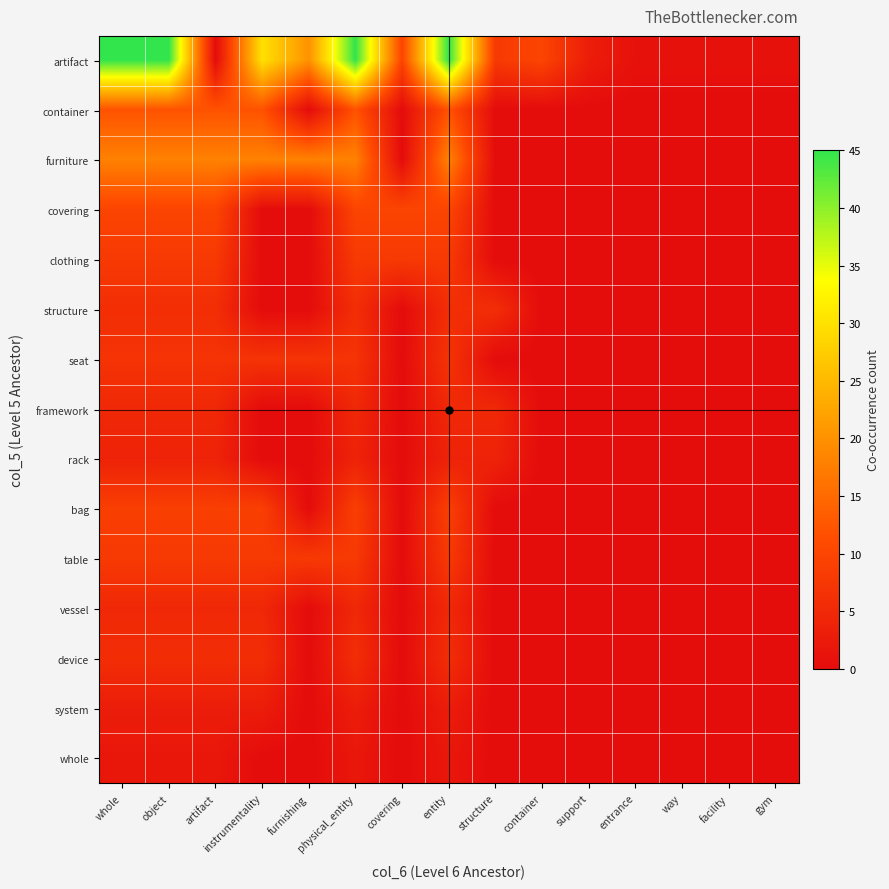

Reading right to left, transcribe all the data shown in this chart.

artifact: gym=1	facility=1	way=1	entrance=1	support=3	container=10	structure=8	entity=45	covering=10	physical_entity=45	furnishing=20	instrumentality=30	artifact=0	object=45	whole=45
container: gym=0	facility=0	way=0	entrance=0	support=0	container=0	structure=0	entity=12	covering=0	physical_entity=12	furnishing=0	instrumentality=12	artifact=12	object=12	whole=12
furniture: gym=0	facility=0	way=0	entrance=0	support=0	container=0	structure=0	entity=18	covering=0	physical_entity=18	furnishing=18	instrumentality=18	artifact=18	object=18	whole=18
covering: gym=0	facility=0	way=0	entrance=0	support=0	container=0	structure=0	entity=10	covering=10	physical_entity=10	furnishing=0	instrumentality=0	artifact=10	object=10	whole=10
clothing: gym=0	facility=0	way=0	entrance=0	support=0	container=0	structure=0	entity=8	covering=8	physical_entity=8	furnishing=0	instrumentality=0	artifact=8	object=8	whole=8
structure: gym=0	facility=0	way=0	entrance=0	support=0	container=0	structure=6	entity=6	covering=0	physical_entity=6	furnishing=0	instrumentality=0	artifact=6	object=6	whole=6
seat: gym=0	facility=0	way=0	entrance=0	support=0	container=0	structure=0	entity=7	covering=0	physical_entity=7	furnishing=7	instrumentality=7	artifact=7	object=7	whole=7
framework: gym=0	facility=0	way=0	entrance=0	support=0	container=0	structure=5	entity=5	covering=0	physical_entity=5	furnishing=0	instrumentality=0	artifact=5	object=5	whole=5
rack: gym=0	facility=0	way=0	entrance=0	support=0	container=0	structure=4	entity=4	covering=0	physical_entity=4	furnishing=0	instrumentality=0	artifact=4	object=4	whole=4
bag: gym=0	facility=0	way=0	entrance=0	support=0	container=0	structure=0	entity=9	covering=0	physical_entity=9	furnishing=0	instrumentality=9	artifact=9	object=9	whole=9
table: gym=0	facility=0	way=0	entrance=0	support=0	container=0	structure=0	entity=8	covering=0	physical_entity=8	furnishing=8	instrumentality=8	artifact=8	object=8	whole=8
vessel: gym=0	facility=0	way=0	entrance=0	support=0	container=0	structure=0	entity=5	covering=0	physical_entity=5	furnishing=0	instrumentality=5	artifact=5	object=5	whole=5
device: gym=0	facility=0	way=0	entrance=0	support=0	container=0	structure=0	entity=6	covering=0	physical_entity=6	furnishing=0	instrumentality=6	artifact=6	object=6	whole=6
system: gym=0	facility=0	way=0	entrance=0	support=0	container=0	structure=0	entity=3	covering=0	physical_entity=3	furnishing=0	instrumentality=3	artifact=3	object=3	whole=3
whole: gym=0	facility=0	way=0	entrance=0	support=0	container=0	structure=0	entity=2	covering=0	physical_entity=2	furnishing=0	instrumentality=0	artifact=2	object=2	whole=2